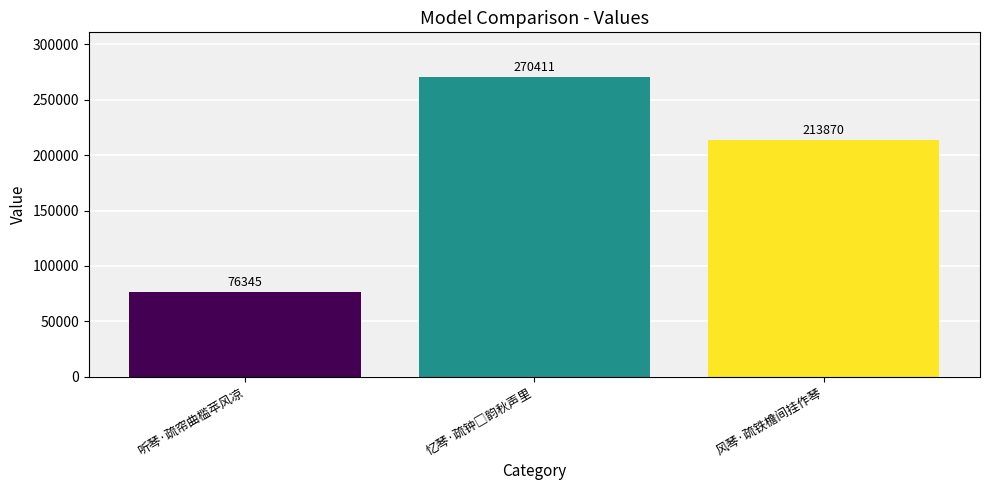

How many data points are less than 213870?

1